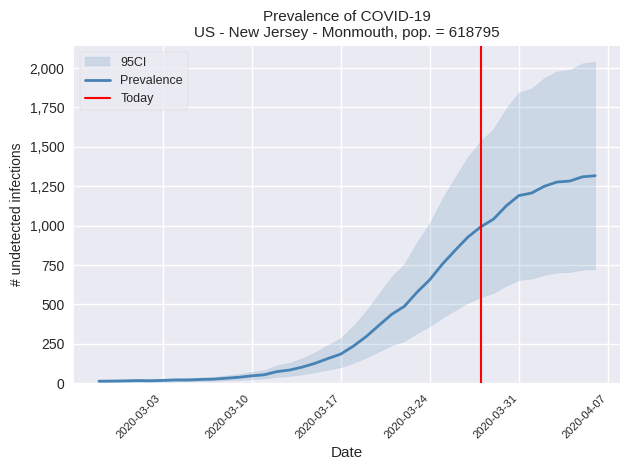

What position from the right is 2020-03-04?

34